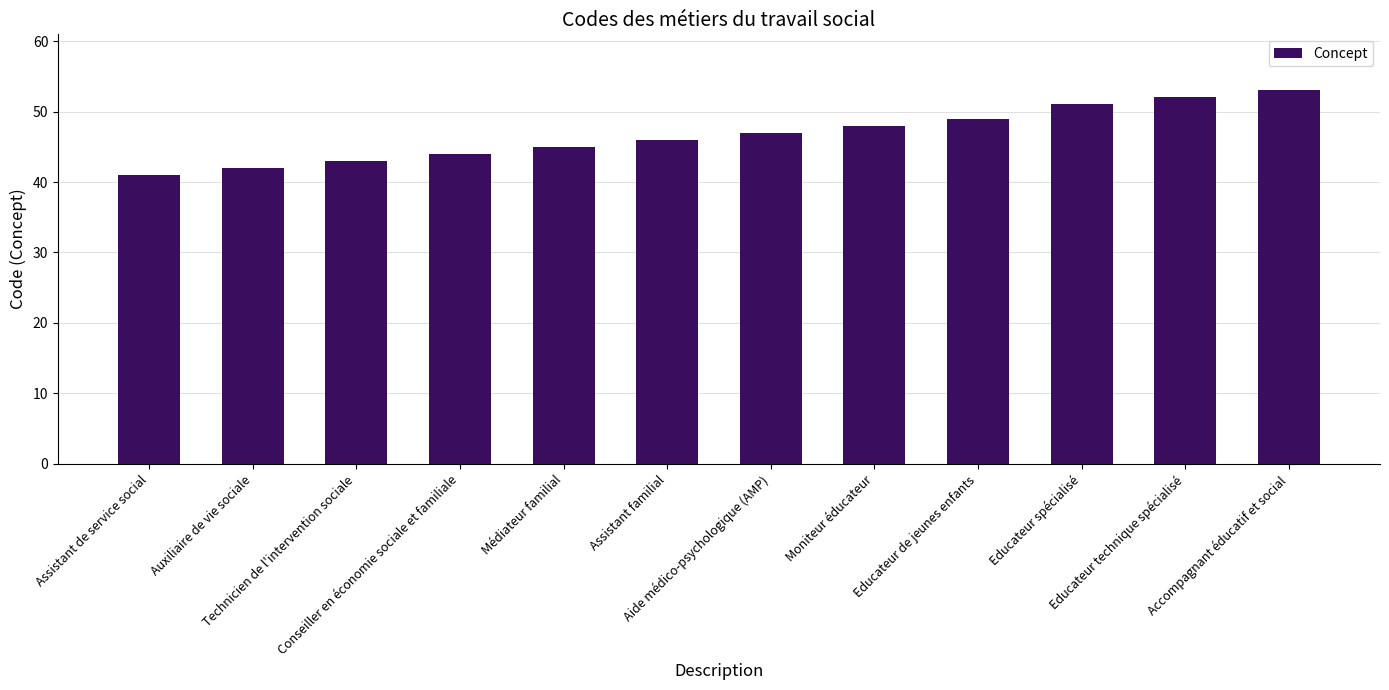

Reading left to right, extract all data points from this chart.

41	42	43	44	45	46	47	48	49	51	52	53